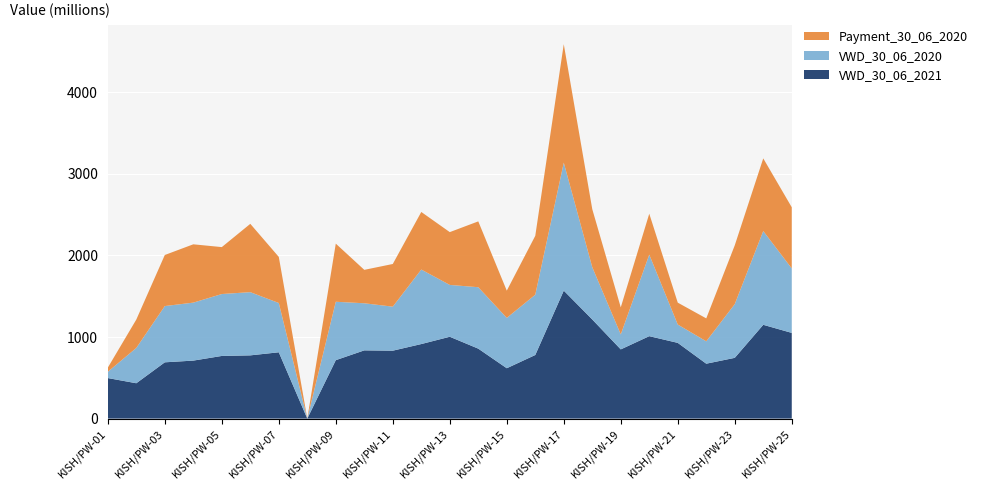

Reading left to right, list all the values displayed in this chart.

VWD_30_06_2021: 496.5	432.9	689.5	710.5	767.6	774.7	812.3	0.0	715.8	835.9	832.1	913.3	1002.6	857.0	616.9	779.2	1568.1	1214.6	847.9	1010.0	927.7	672.5	744.2	1149.2	1050.1
VWD_30_06_2020: 76.8	432.9	689.5	710.5	758.8	774.7	604.0	0.0	715.8	577.2	539.6	913.3	635.3	752.9	616.9	739.0	1568.1	640.7	183.6	999.5	224.8	274.3	658.5	1149.2	790.2
Payment_30_06_2020: 51.1	347.7	625.9	714.7	575.1	837.2	565.1	0.0	712.3	409.7	522.9	705.6	647.2	806.9	333.9	721.6	1452.0	711.0	331.4	501.1	268.2	281.1	720.3	890.4	749.4